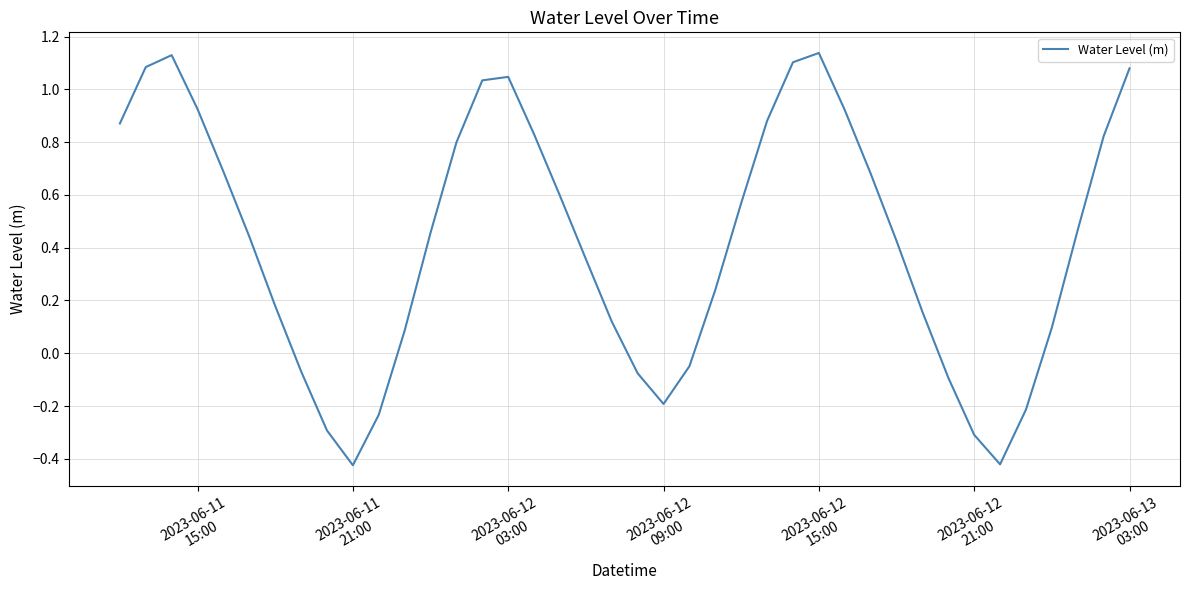

What is the difference between the maximum and minimum values?

1.6